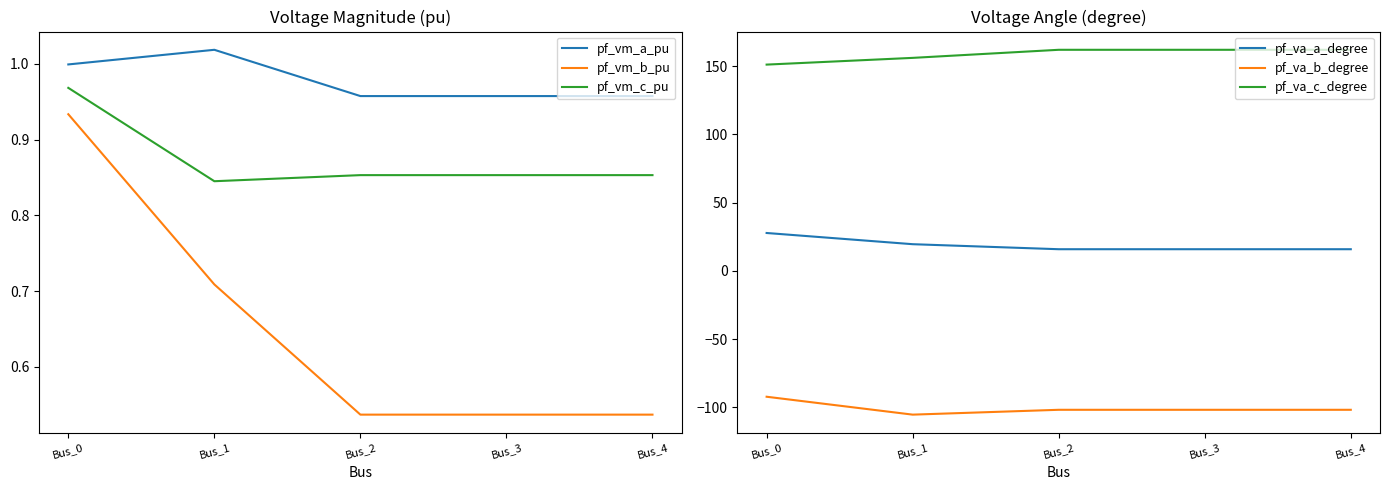

What is the difference between the highest and lowest values at Bus_2?

263.8